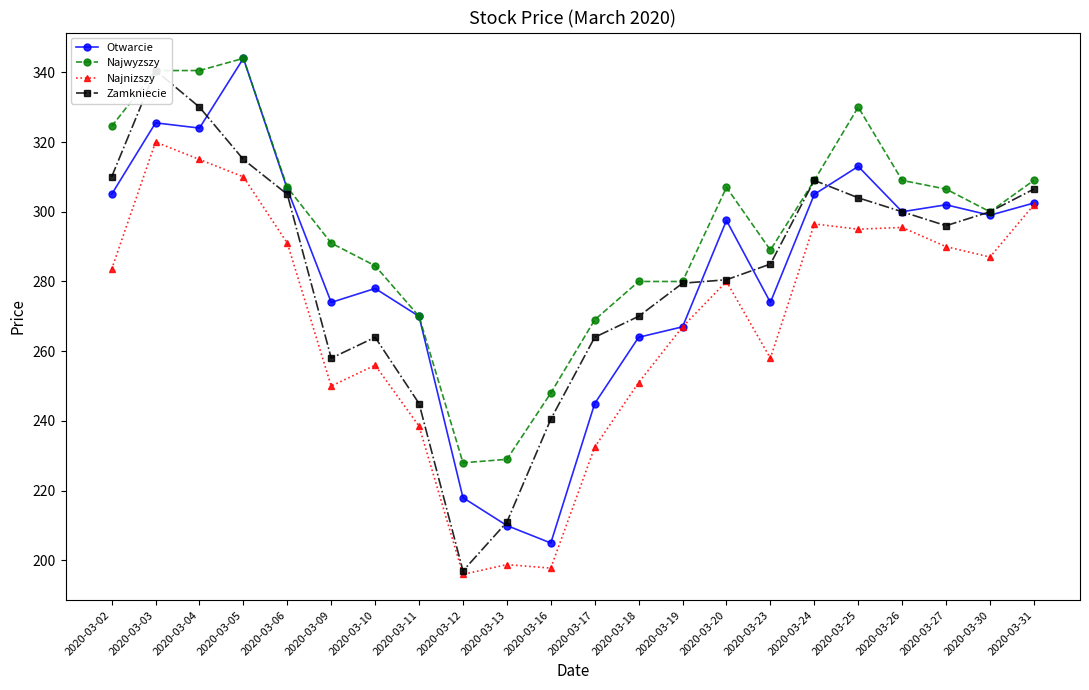

At which category does Zamkniecie reach its first local valley?

2020-03-09